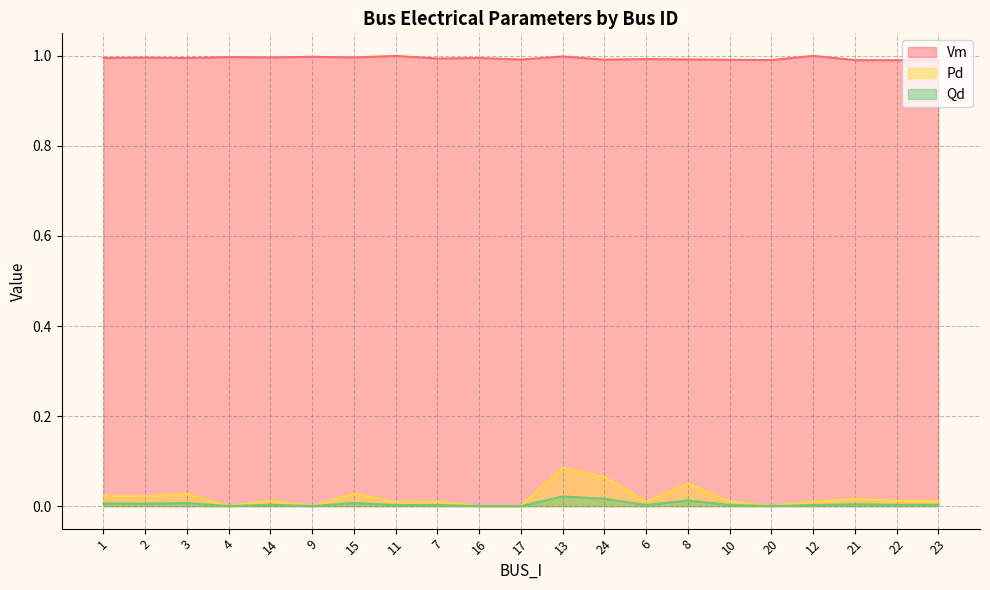

At how many categories does at least one series exceed 0?

21